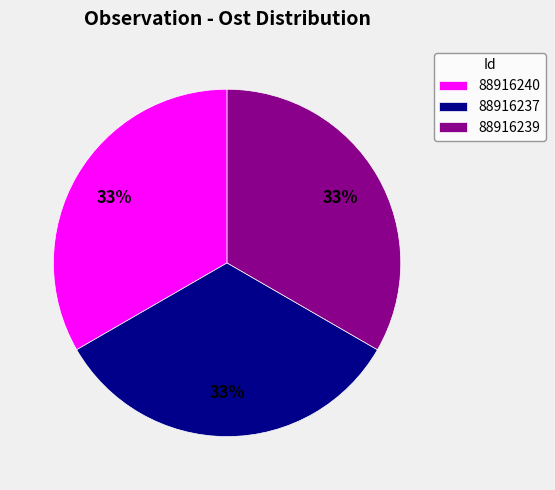

To the nearest percent, what is the combined percentage of 88916237 and 88916239?

67%